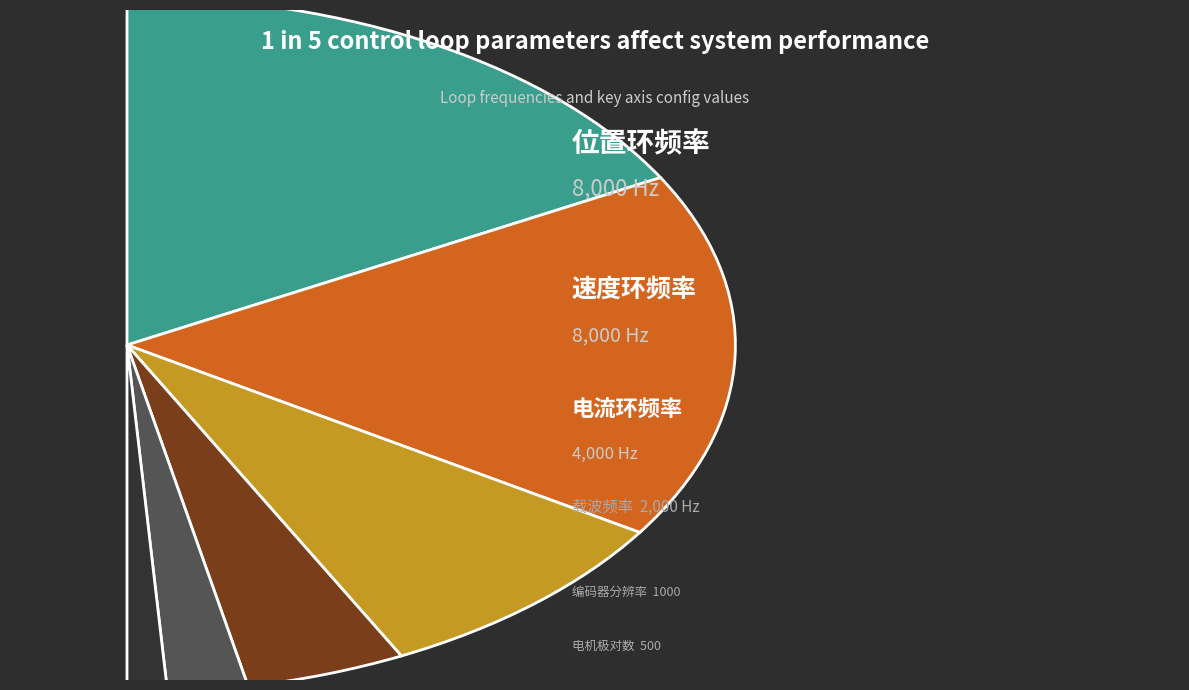

Is there a majority slice in this chart?

No